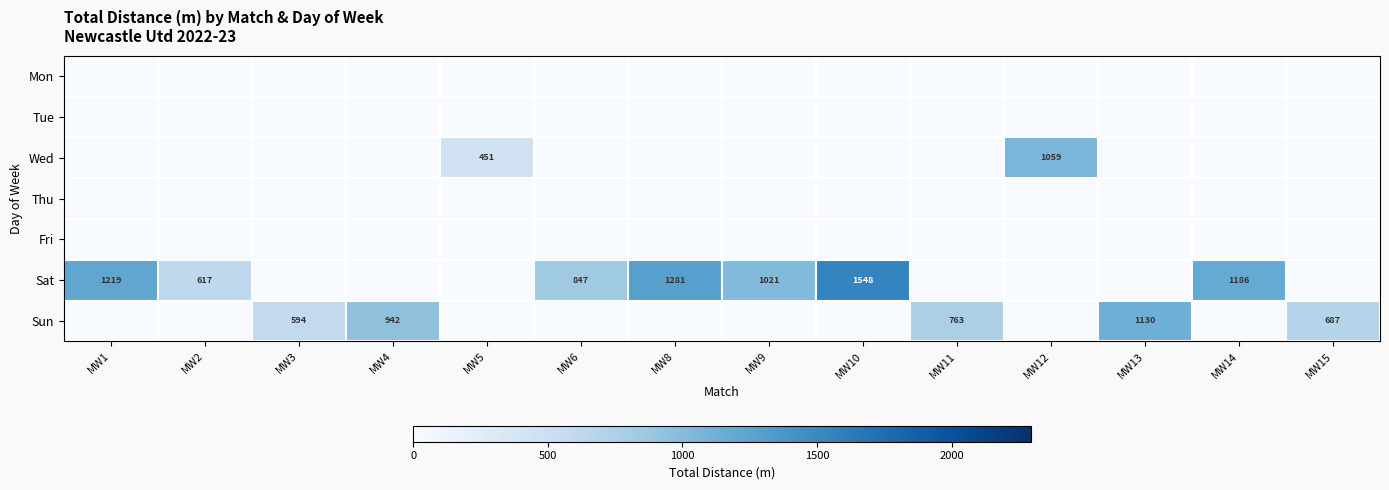

True or false: Sun has a value of 687 at MW15.

True